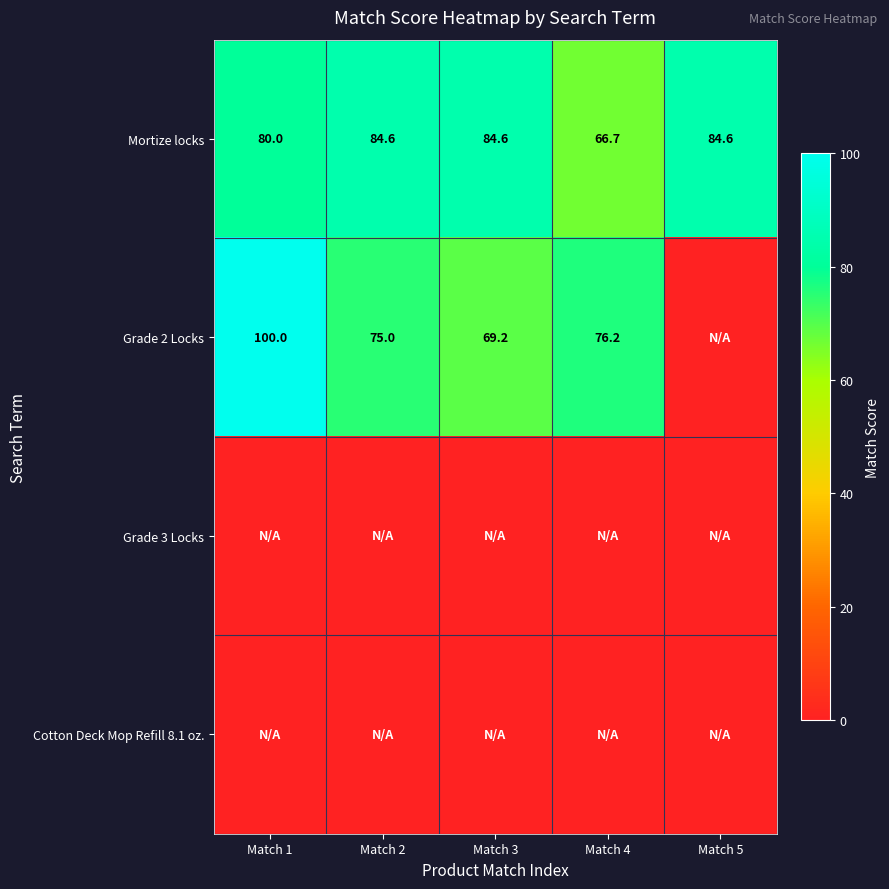

What is the approximate value of Mortize locks at Match 3?

84.6